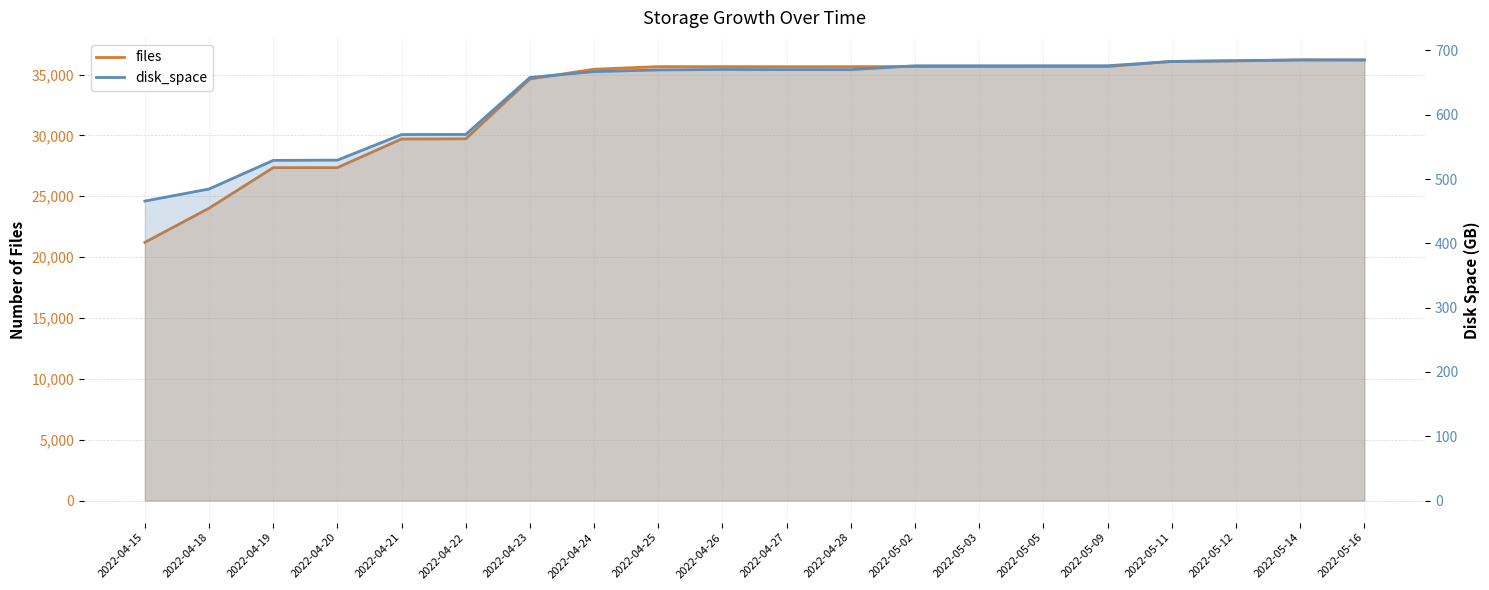

What is the value of the disk_space point at the 19th from the left?

685.2